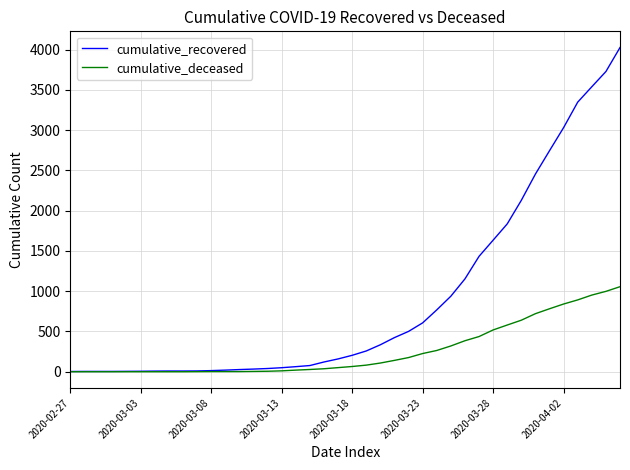

Which series has the largest total across all categories?

cumulative_recovered